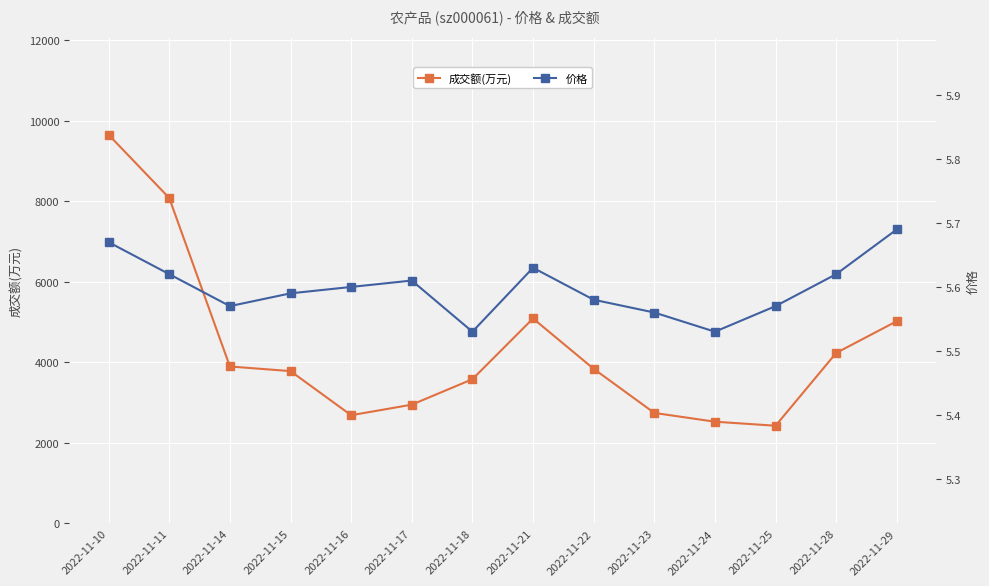

At how many categories does at least one series exceed 6478?

2